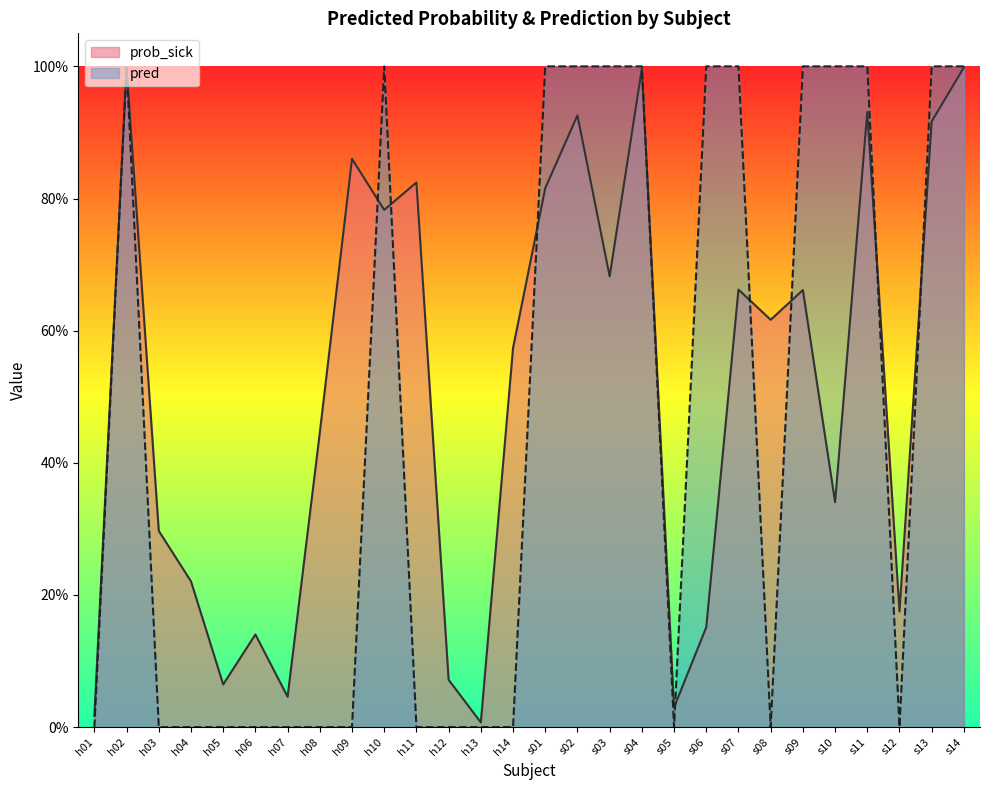

After their last crossing, which series has the higher values: pred or prob_sick?

pred